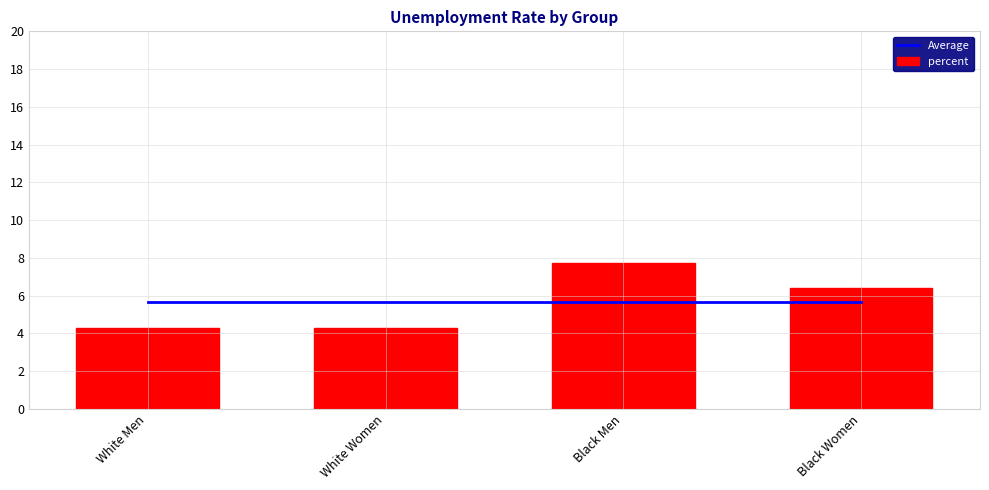

True or false: percent has a value of 7.7 at Black Men.

True